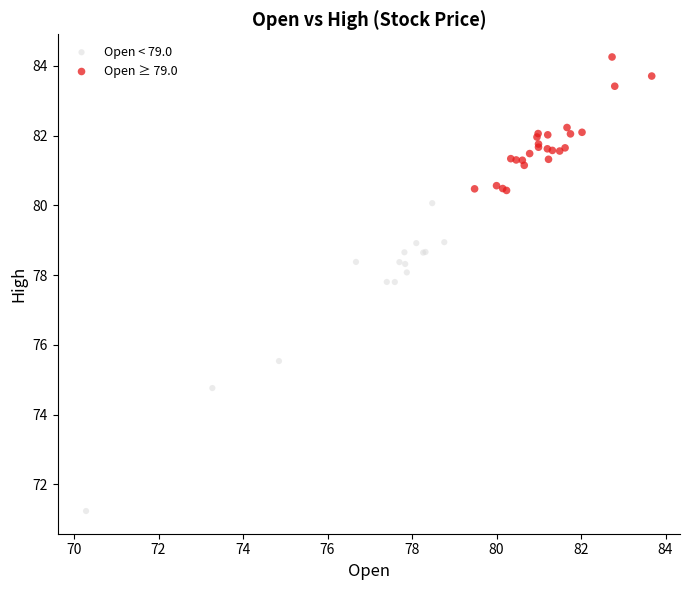

Which series reaches the minimum Y coordinate?

Open < 79.0